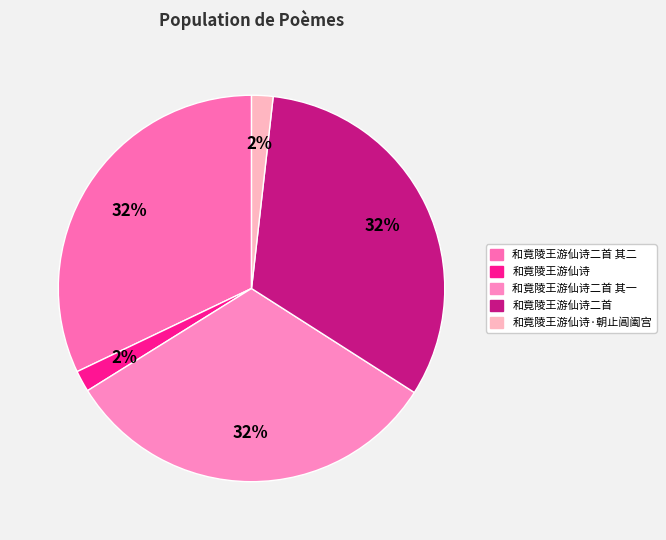

Do 和竟陵王游仙诗 and 和竟陵王游仙诗二首 together represent more than half of the pie?

No